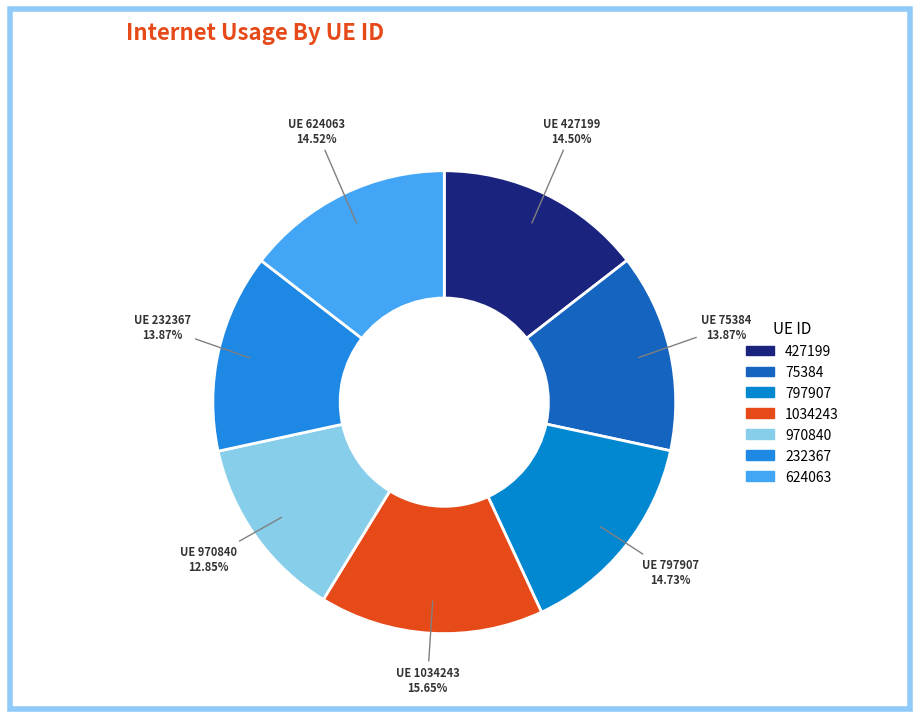

How many slices are in this pie chart?

7